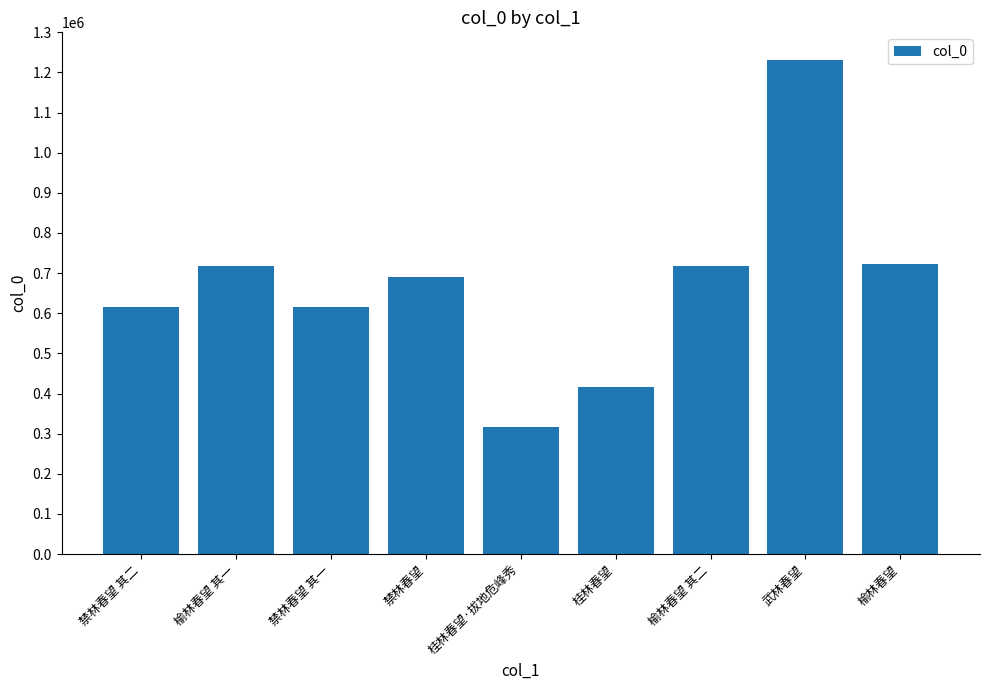

What is the difference between the second highest and second lowest values?

306302